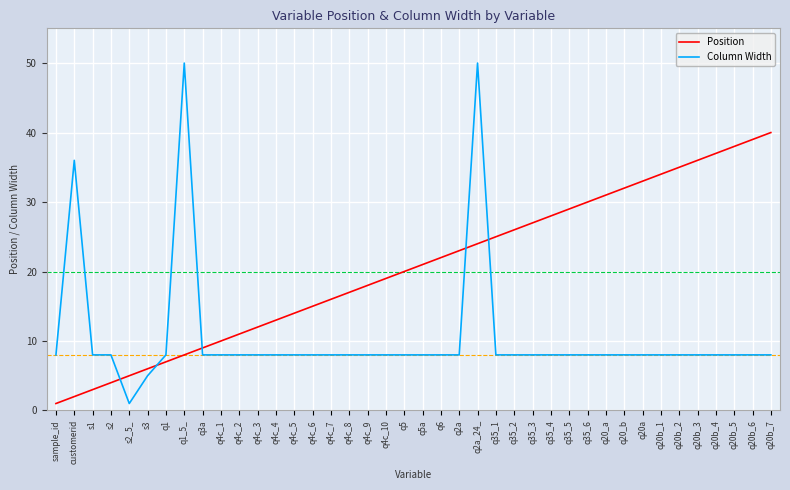

What is the sum of the Position values at q35_6 and q4c_5?

44